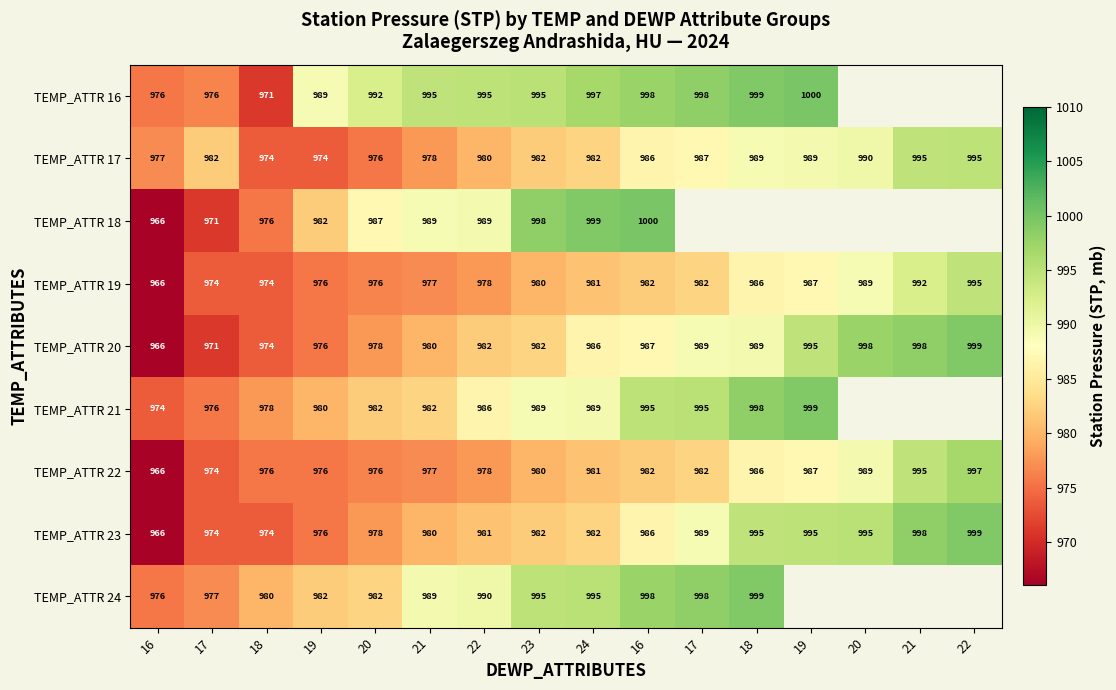

At which label is TEMP_ATTR 19 closest to 980?

23